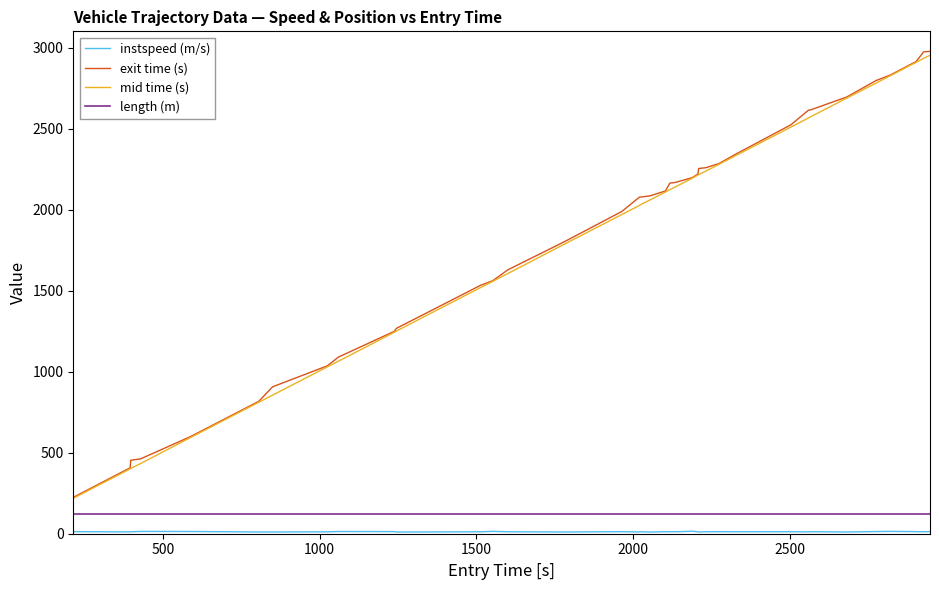

Count the number of categories in the chart.

40